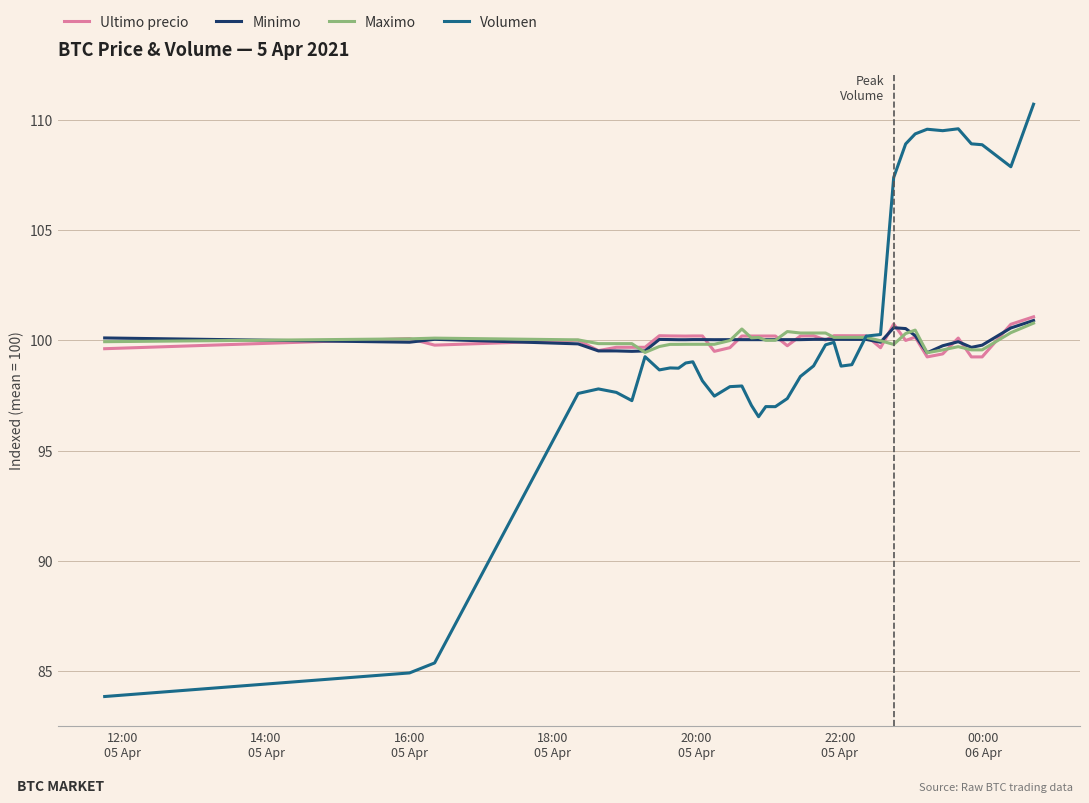

What is the greatest value displayed?

110.7